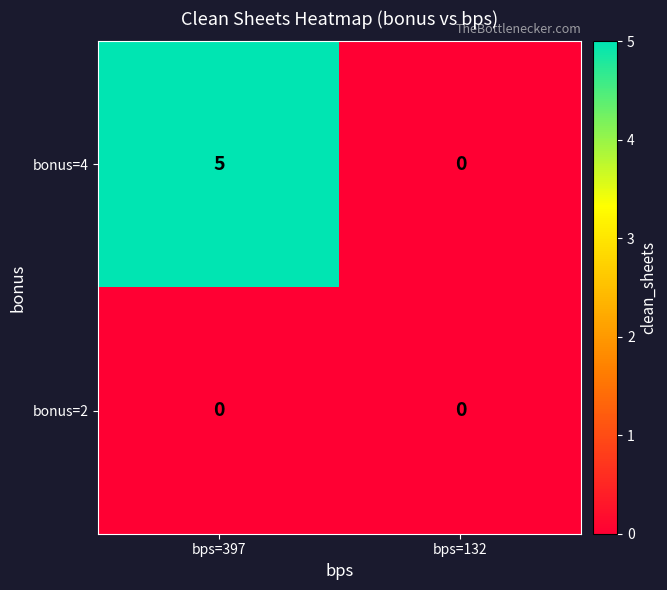

List the series in order of their peak value, lowest first.

bonus=2, bonus=4